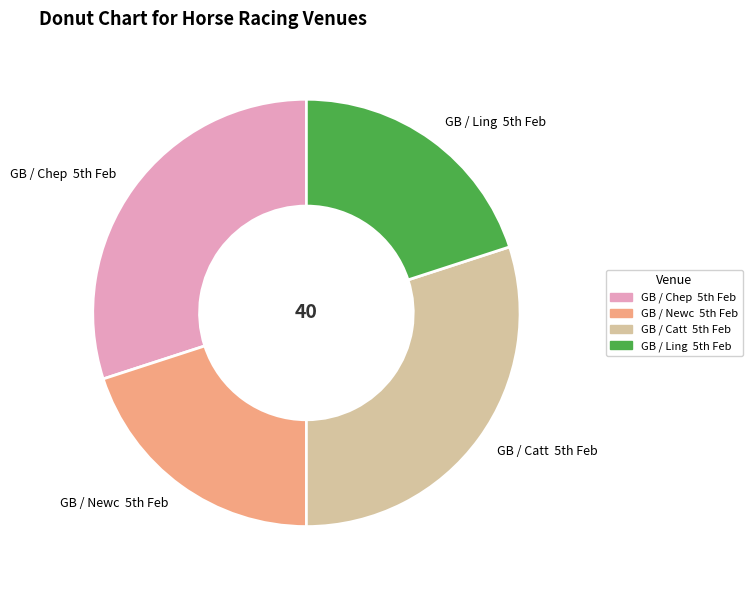

Does any single category account for the majority?

No